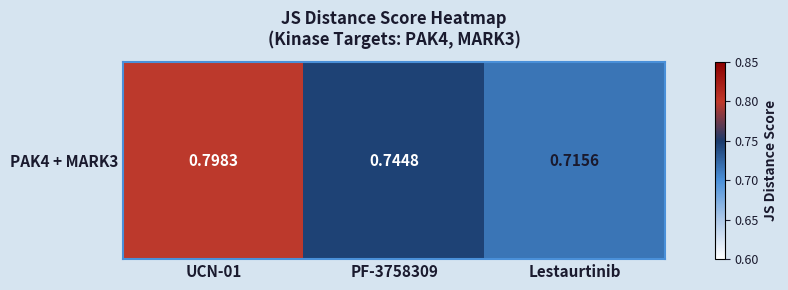

What is the sum of the values at PF-3758309 and Lestaurtinib?

1.5